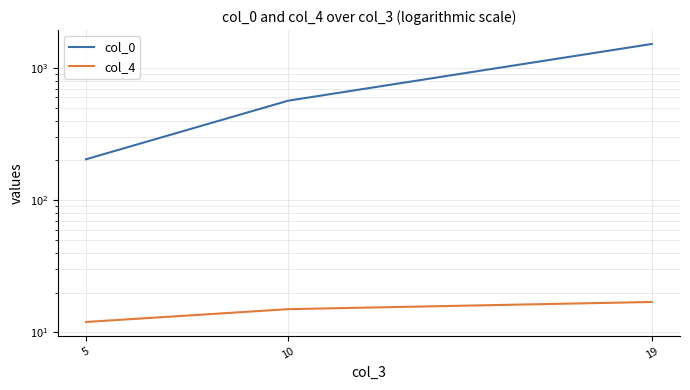

How many data points does each series have?

3